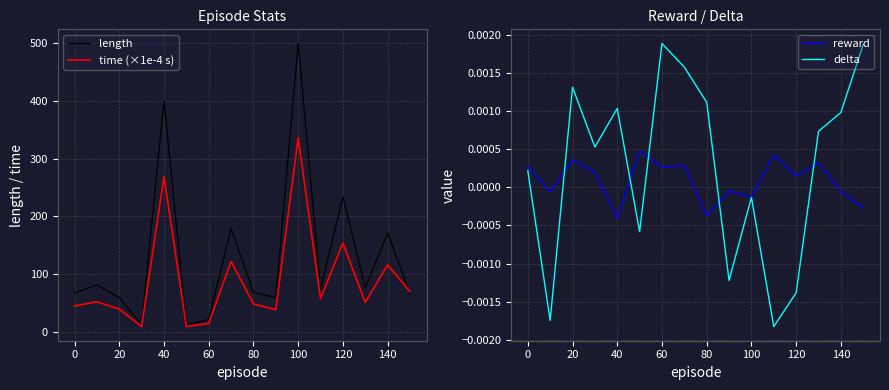

What is the minimum value for length?

12.0